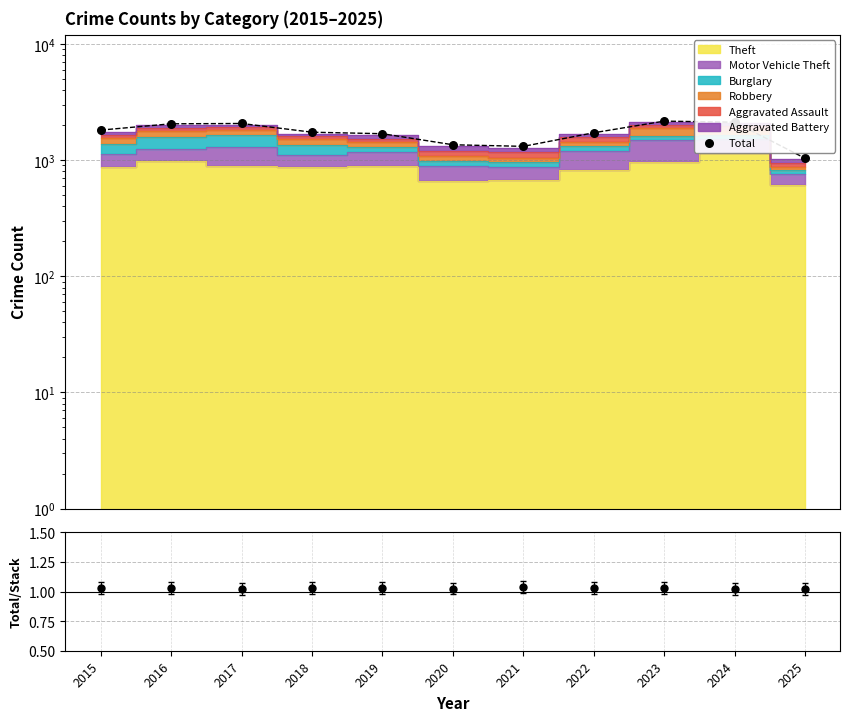

At which category is the sum across all series the highest?

2023